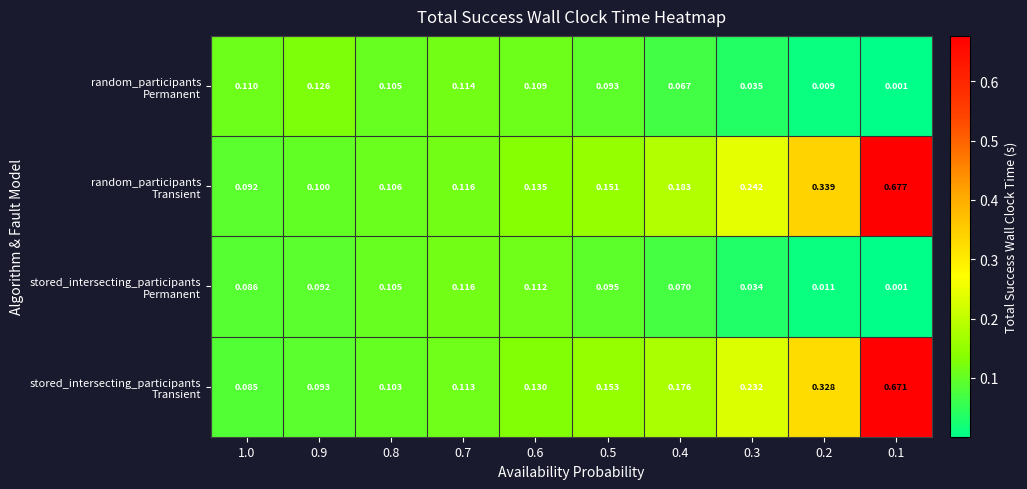

How many categories are shown in the chart?

10